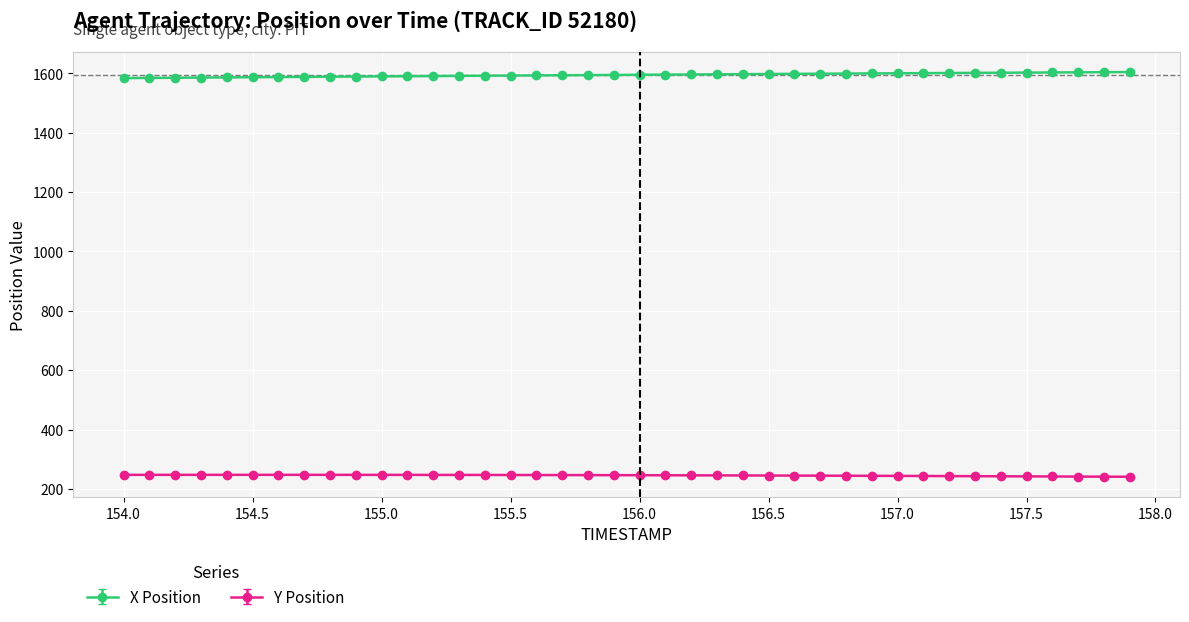

What is the value of the X Position point at the 30th from the left?

1599.7